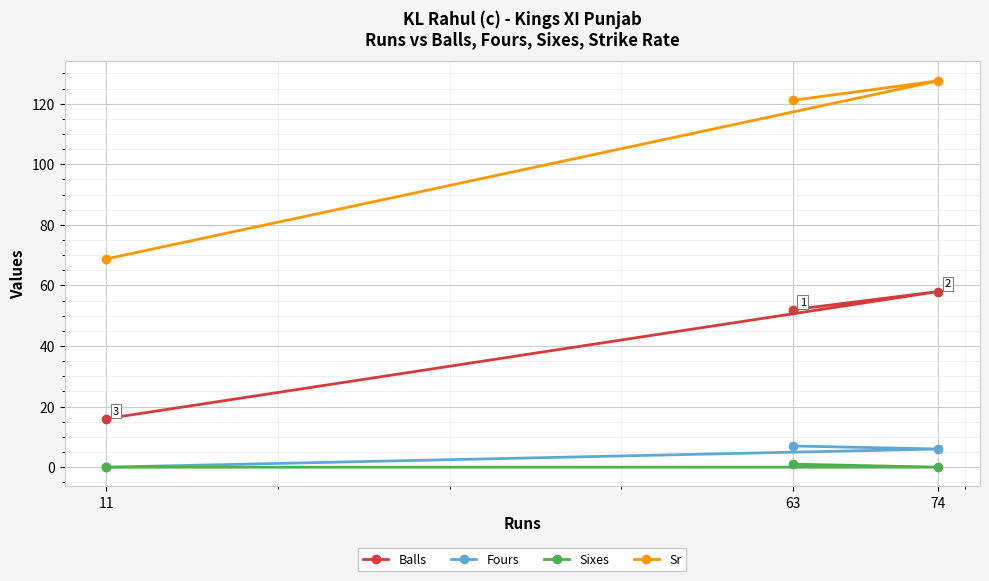

Reading right to left, list all the values displayed in this chart.

Balls: 58.0	52.0	16.0
Fours: 6.0	7.0	0.0
Sixes: 0.0	1.0	0.0
Sr: 127.6	121.2	68.8